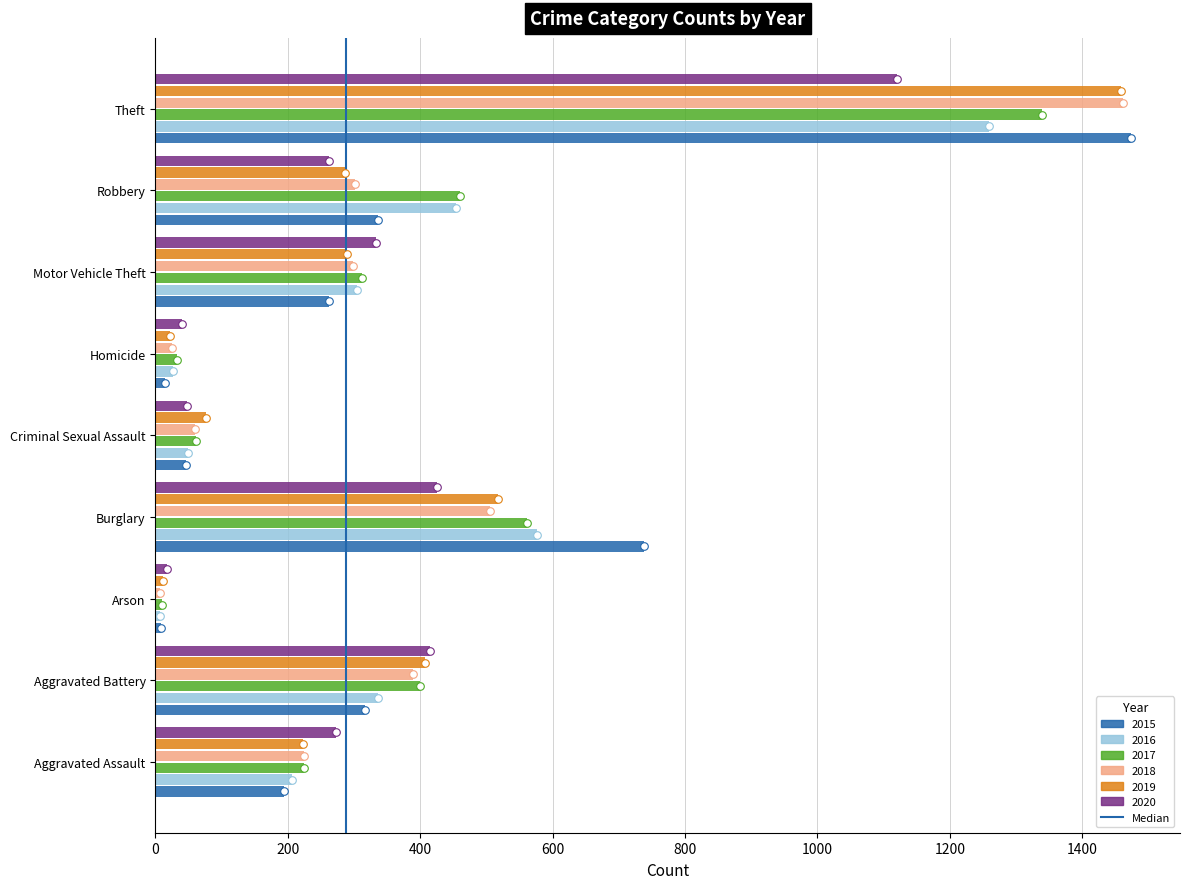

What is the change in value from 0 to 200?

+1